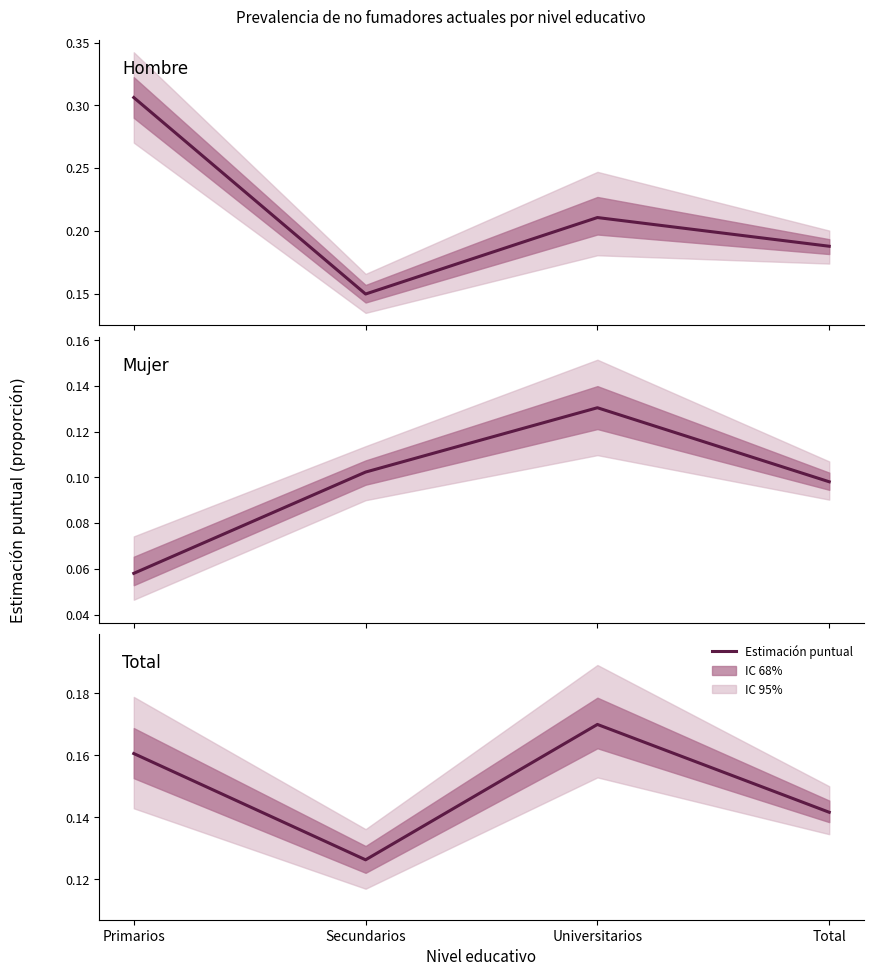

Where is the first local maximum for Total – Sí fuma actualmente?

Universitarios